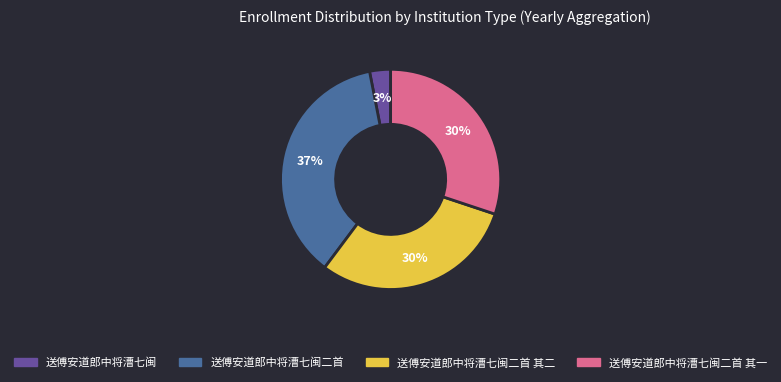

To the nearest percent, what is the difference between the largest and smallest slice percentages?

34%